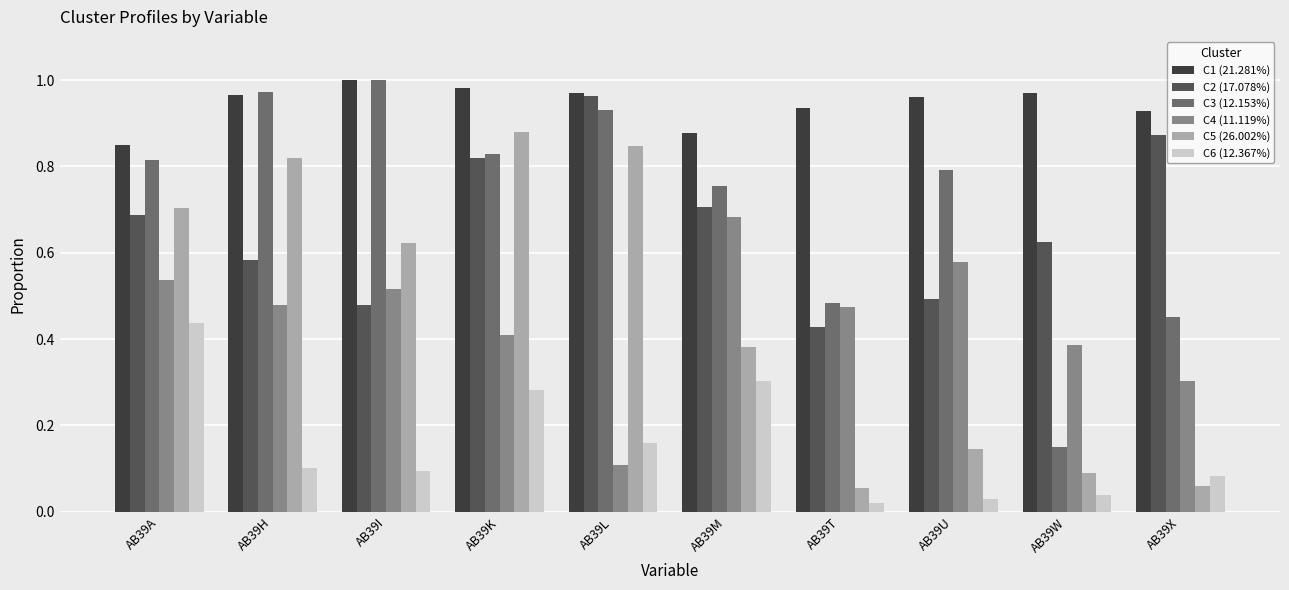

Which series has the largest total across all categories?

C1 (21.281%)